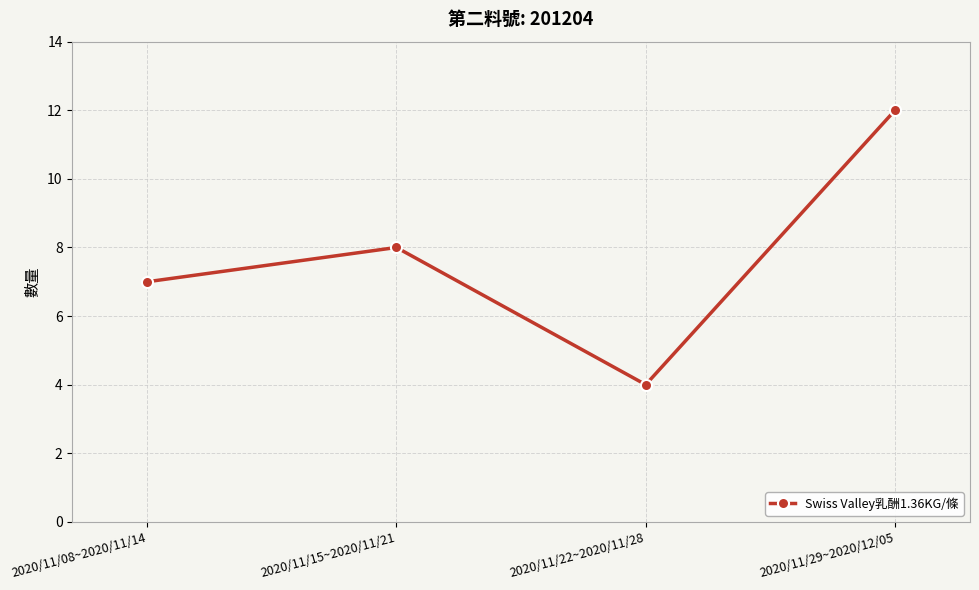

What position from the left is 2020/11/08~2020/11/14?

1